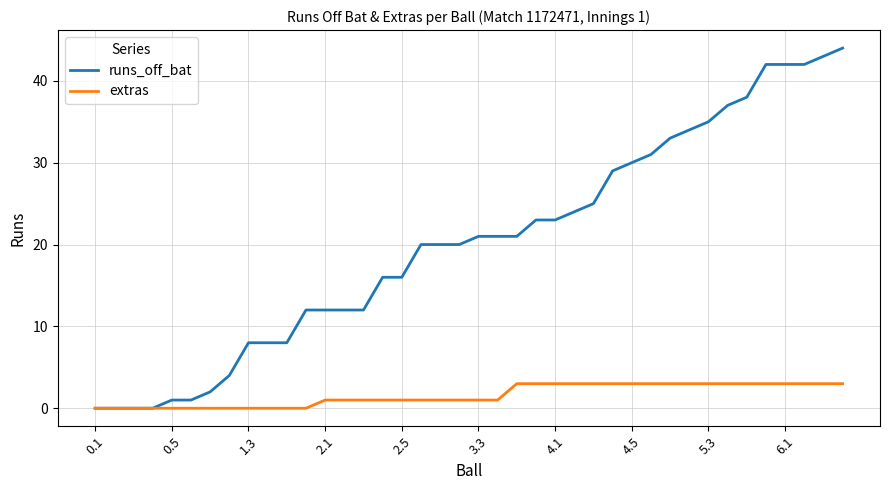

Which series has the largest total across all categories?

runs_off_bat